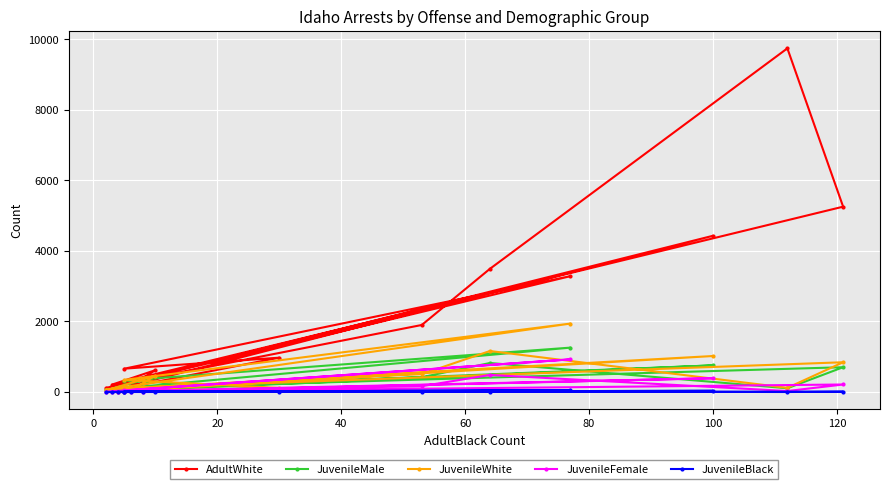

True or false: AdultWhite and JuvenileBlack intersect in this chart.

False